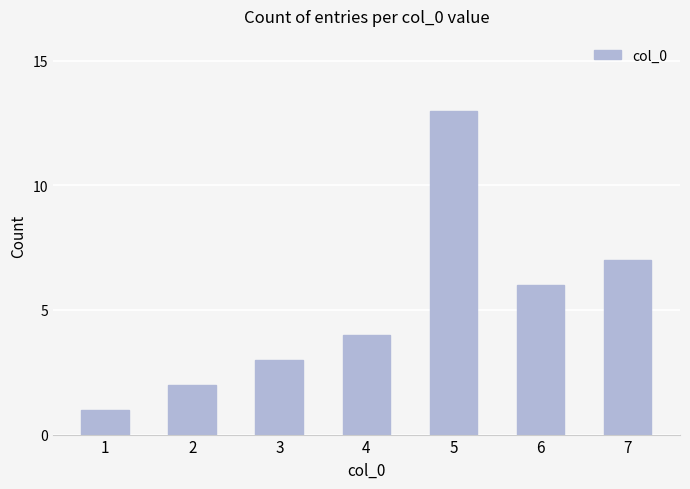

What is the sum of the values at 4 and 3?

7